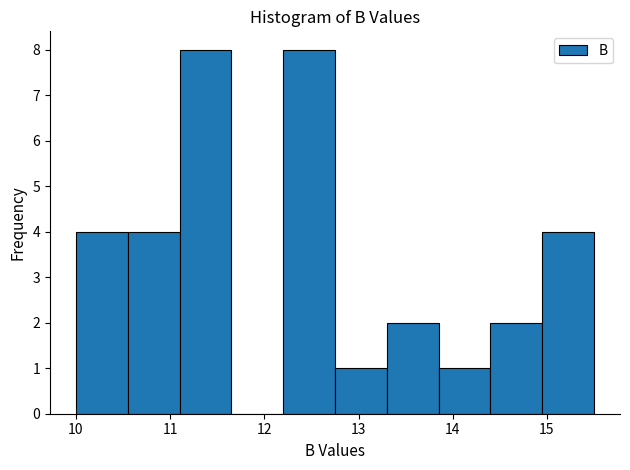

Reading left to right, transcribe this chart: for each bar, give the range it covers on the x-axis and its height. Neither the bar edges nor the heights are printed on the chart, so give them approximately, as read against the axes.

10.00 to 10.55: 4
10.55 to 11.10: 4
11.10 to 11.65: 8
11.65 to 12.20: 0
12.20 to 12.75: 8
12.75 to 13.30: 1
13.30 to 13.85: 2
13.85 to 14.40: 1
14.40 to 14.95: 2
14.95 to 15.50: 4